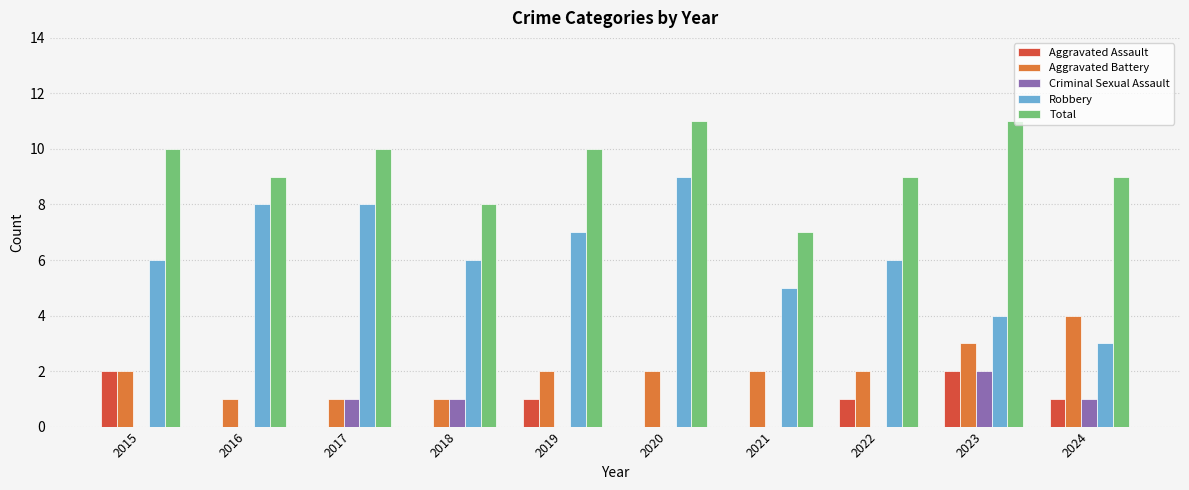

What is the total value across all series at 2016?

18